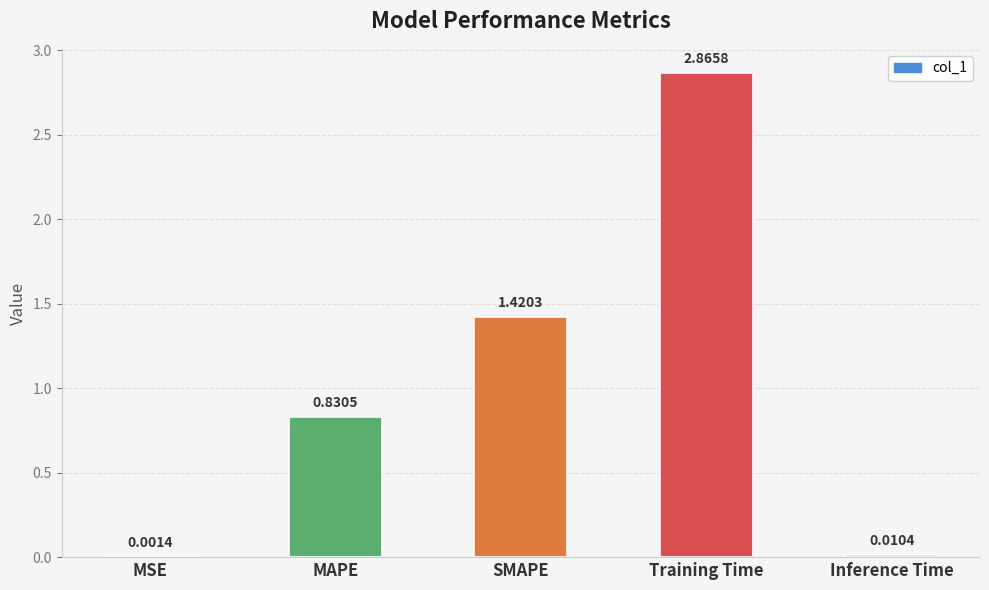

Which has a higher value, MAPE or Inference Time?

MAPE